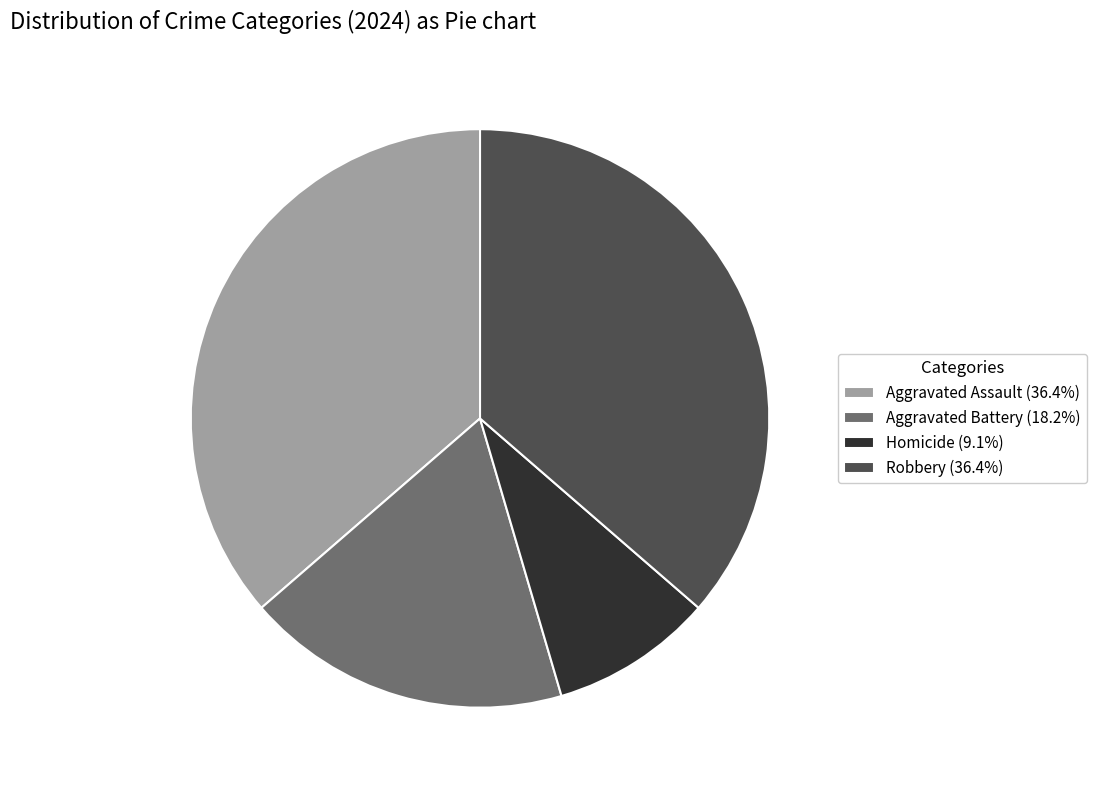

Is there a majority slice in this chart?

No